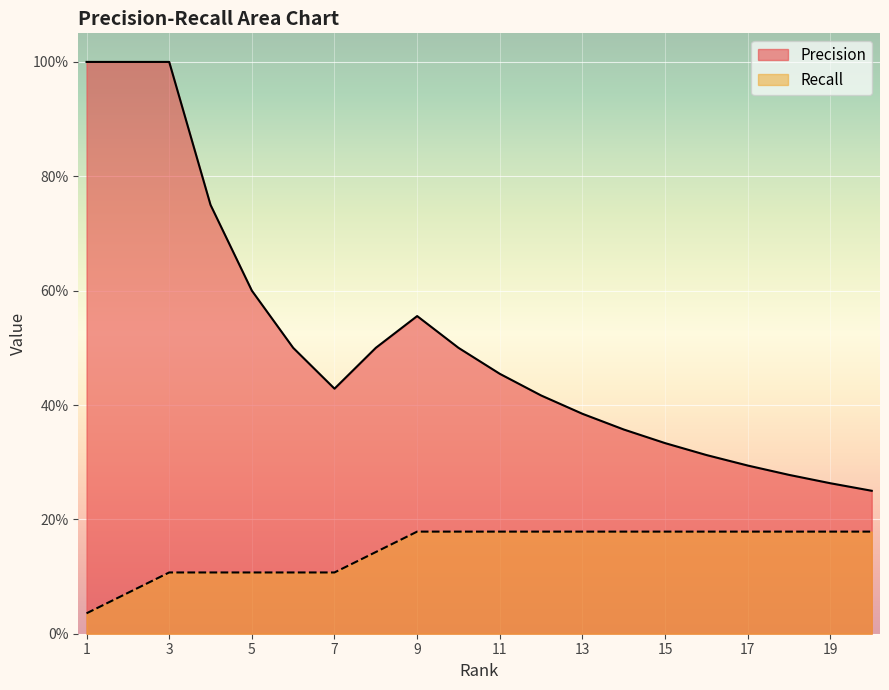

True or false: Precision has a value of 0.2 at 11.

False